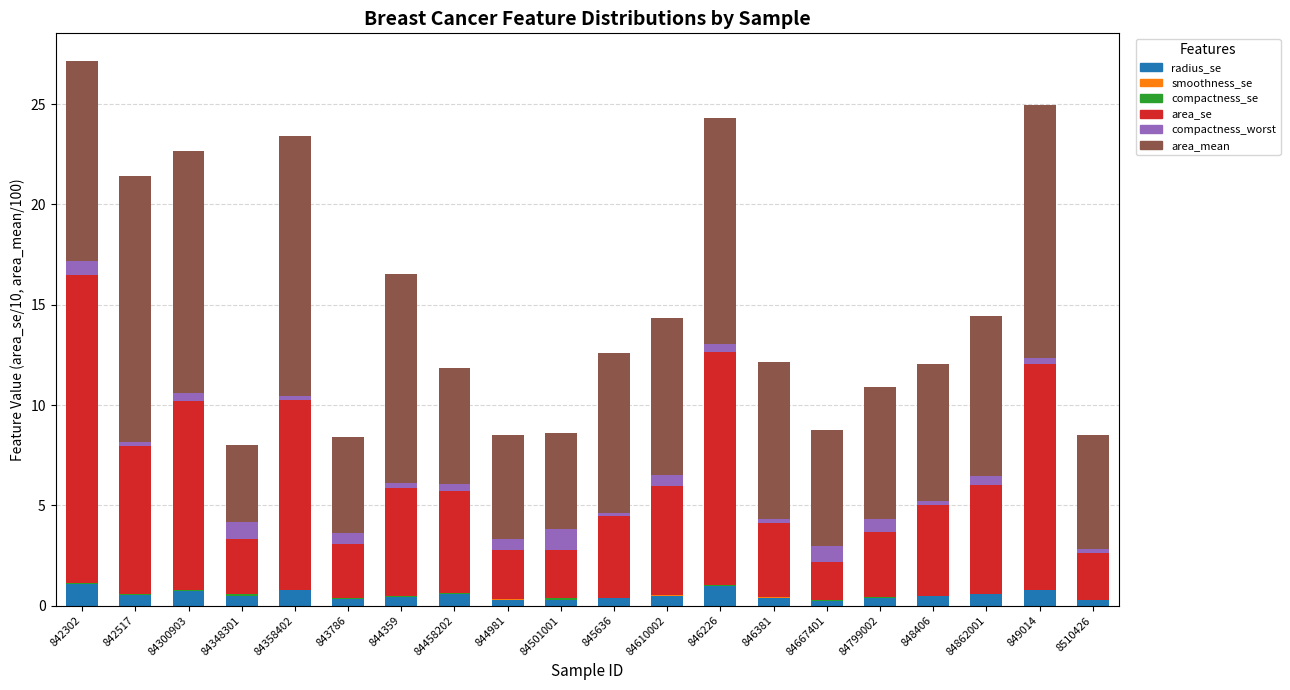

What is the highest value of the radius_se series?

1.1